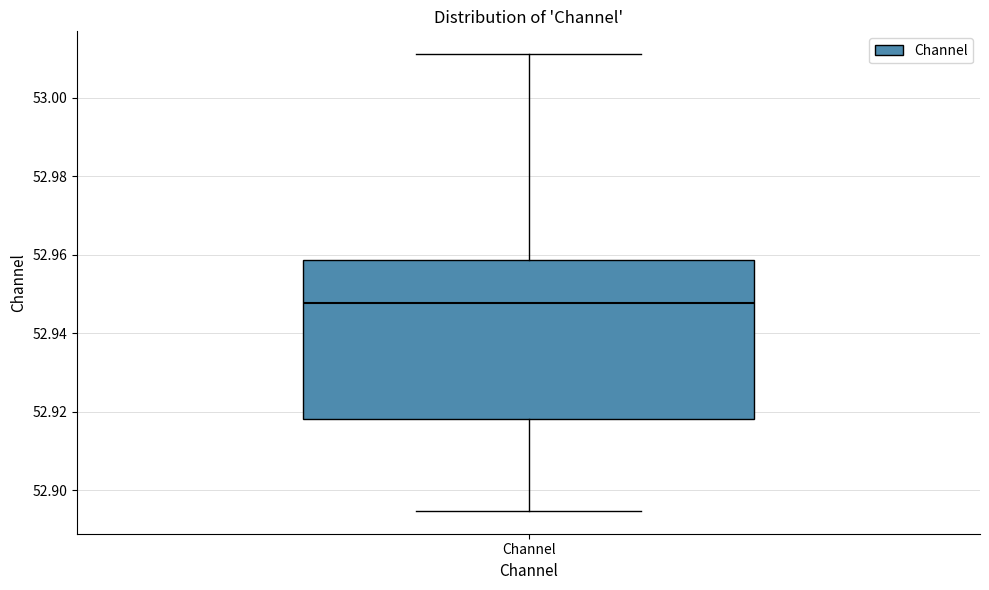

Read this box plot against the y-axis: the position of the median line, the range covered by the box, and the ends of both whiskers. The values are not printed on the chart, so give them approximately, as read against the axis.

median 52.948, box 52.918 to 52.958, whiskers 52.894 to 53.012